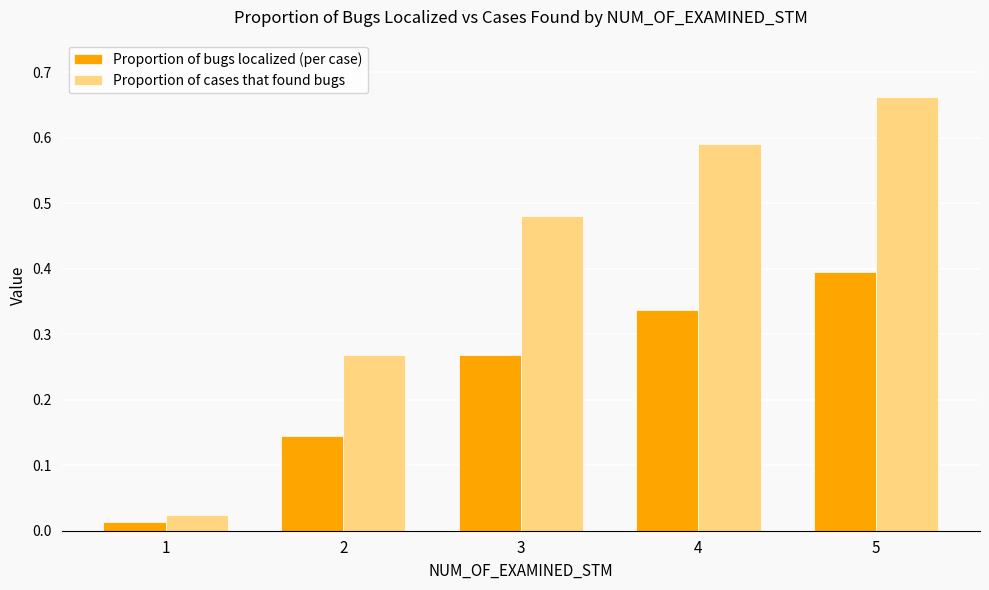

How many bars are there in total?

10